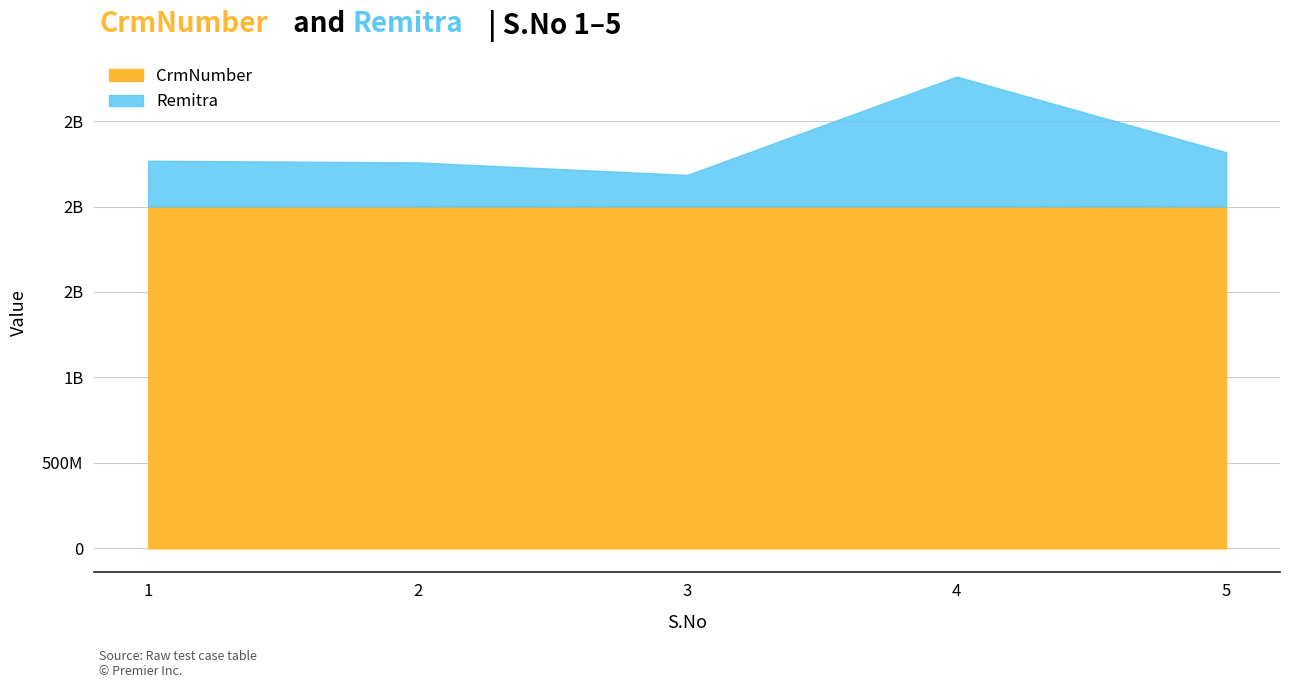

What is the highest value of the Remitra series?

759522623